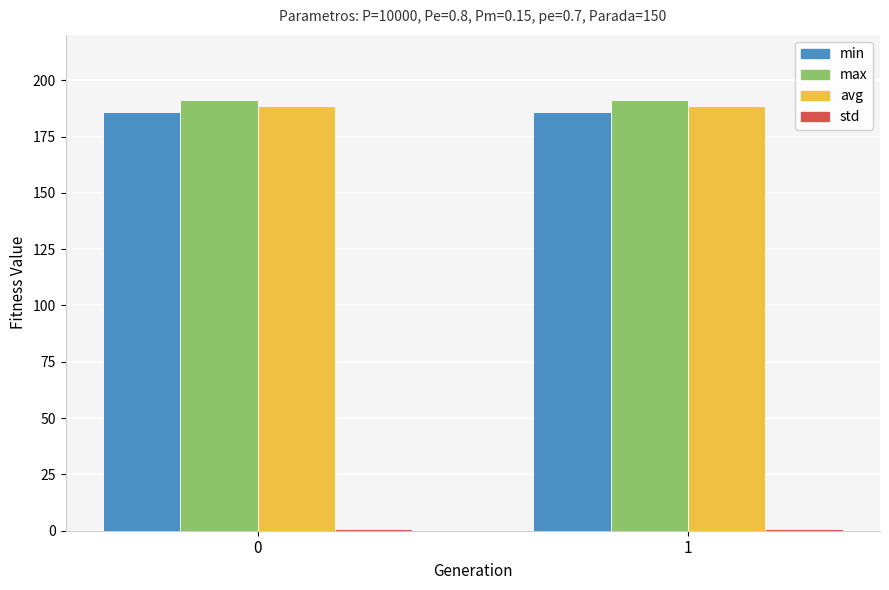

Count the number of categories in the chart.

2